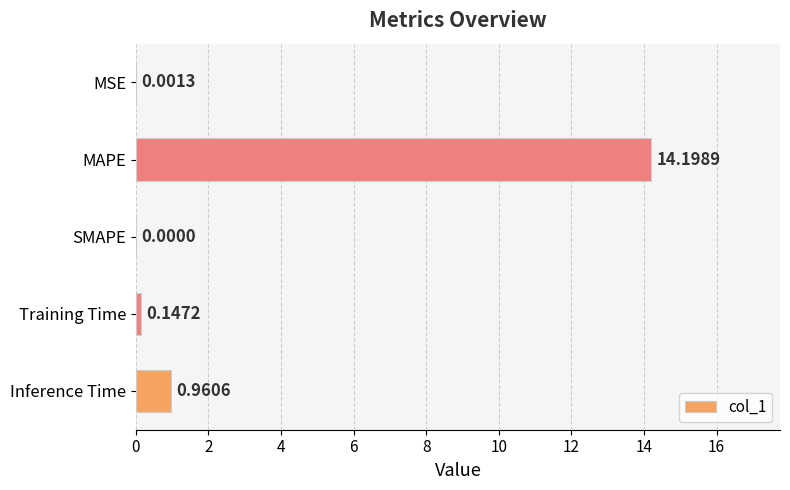

At which category does the chart reach its peak across all series?

MAPE